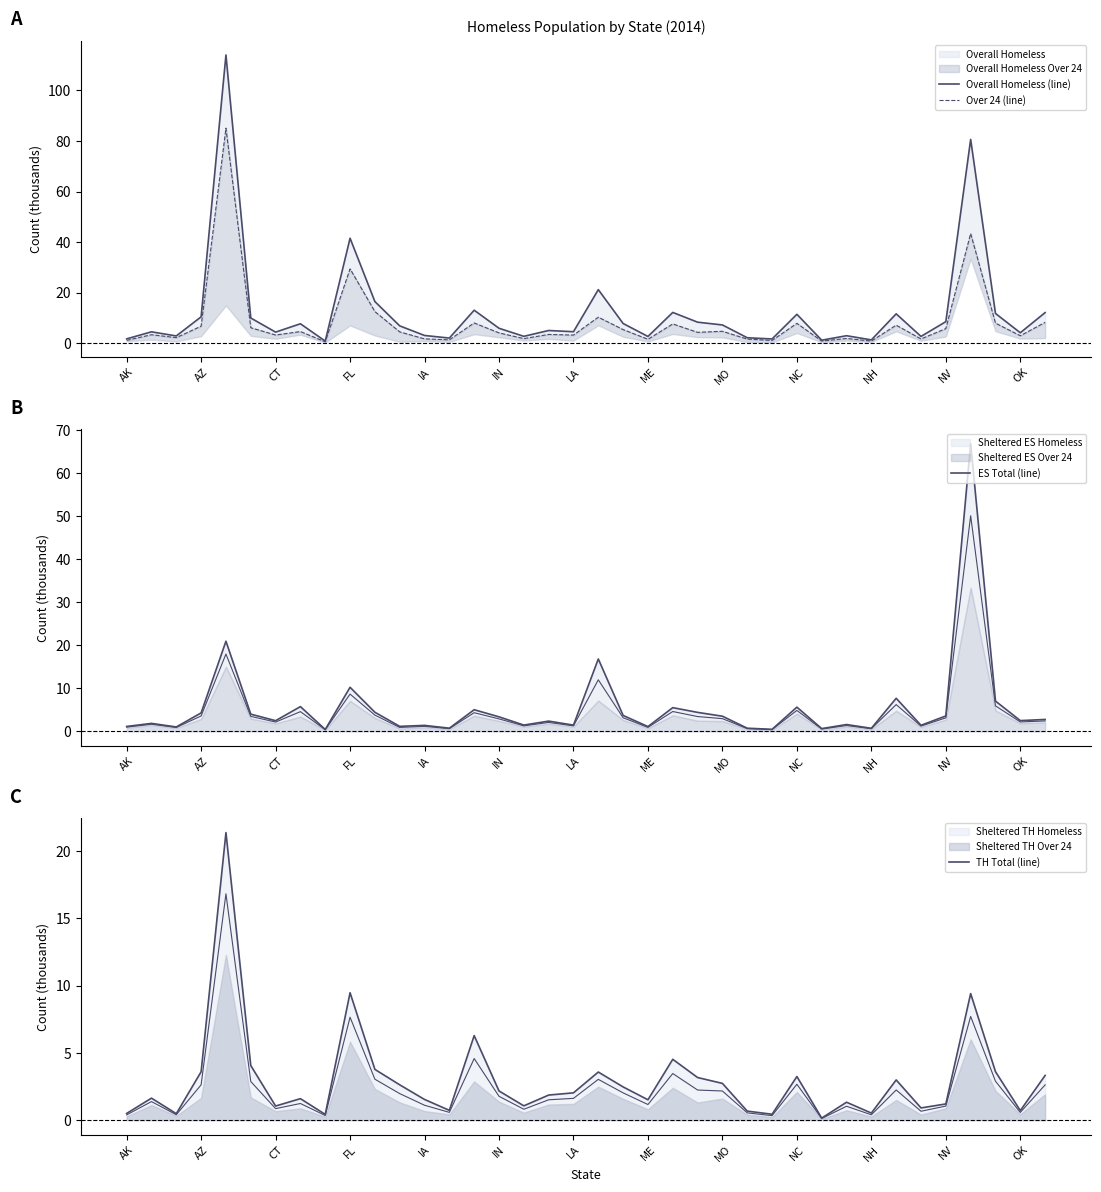

Rank the series by their average value, from lowest to highest.

TH Total (line), ES Total (line), Over 24 (line), Overall Homeless (line)